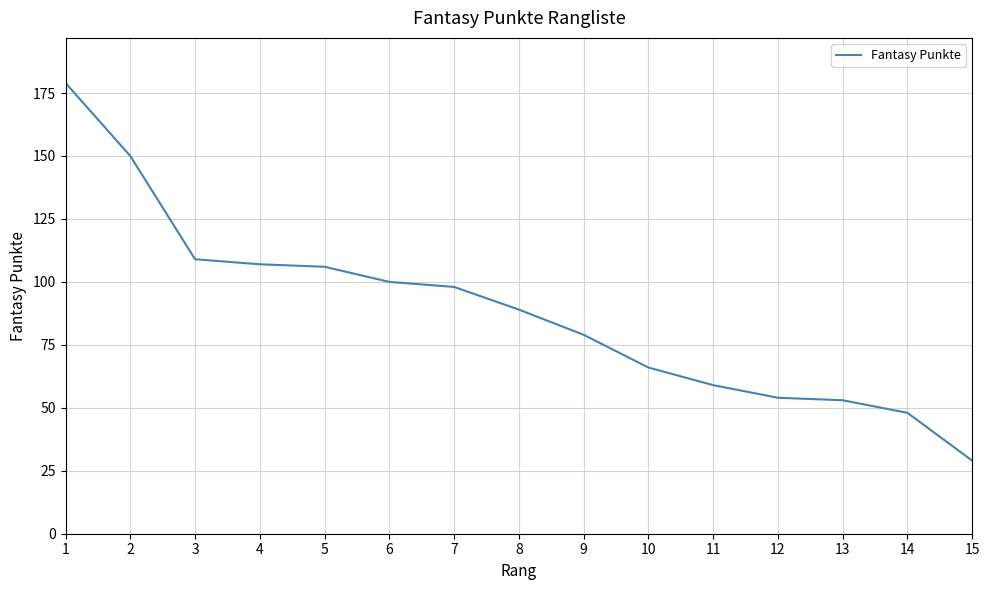

Does the chart have visible grid lines?

Yes